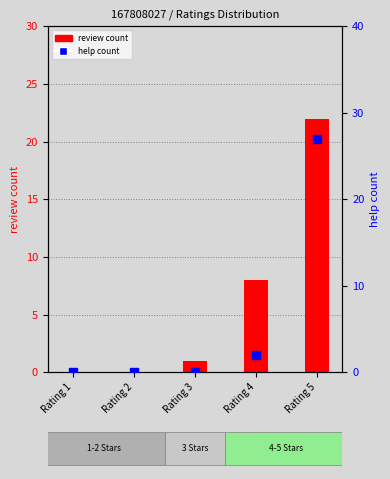

What are all the series names shown in the legend?

review count, help count